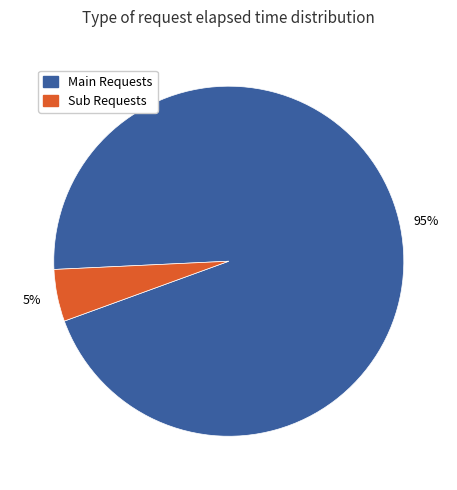

Is there a majority slice in this chart?

Yes